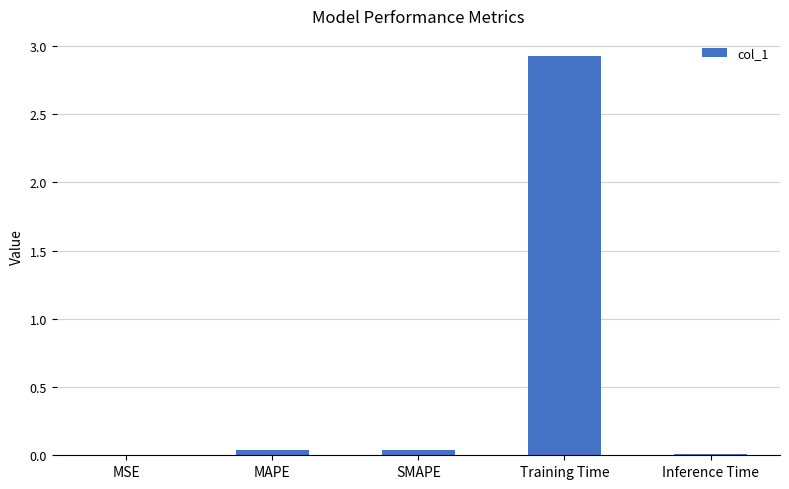

Count the number of data series in this chart.

1